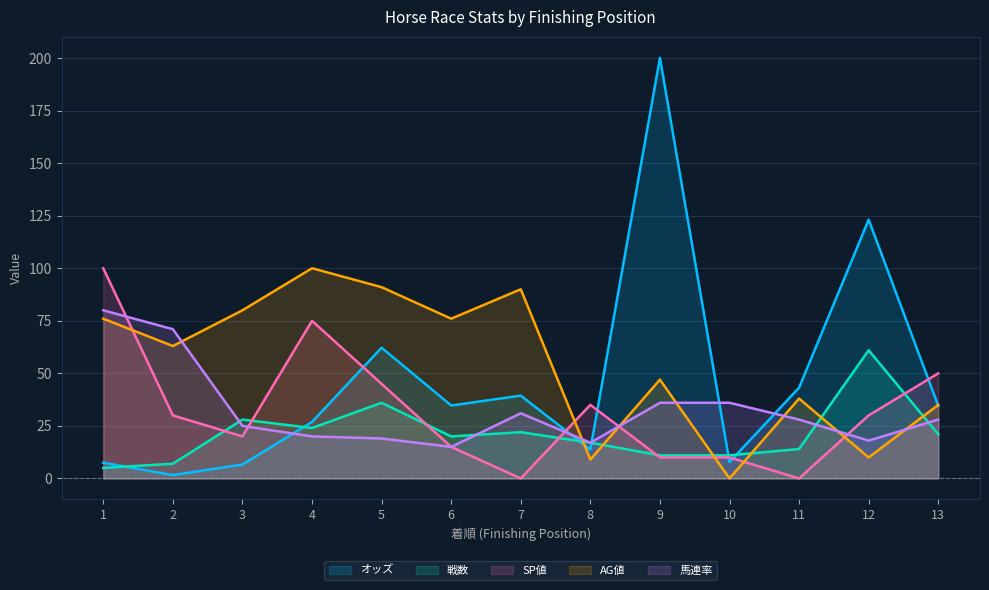

Between 12 and 1, which is larger?

12